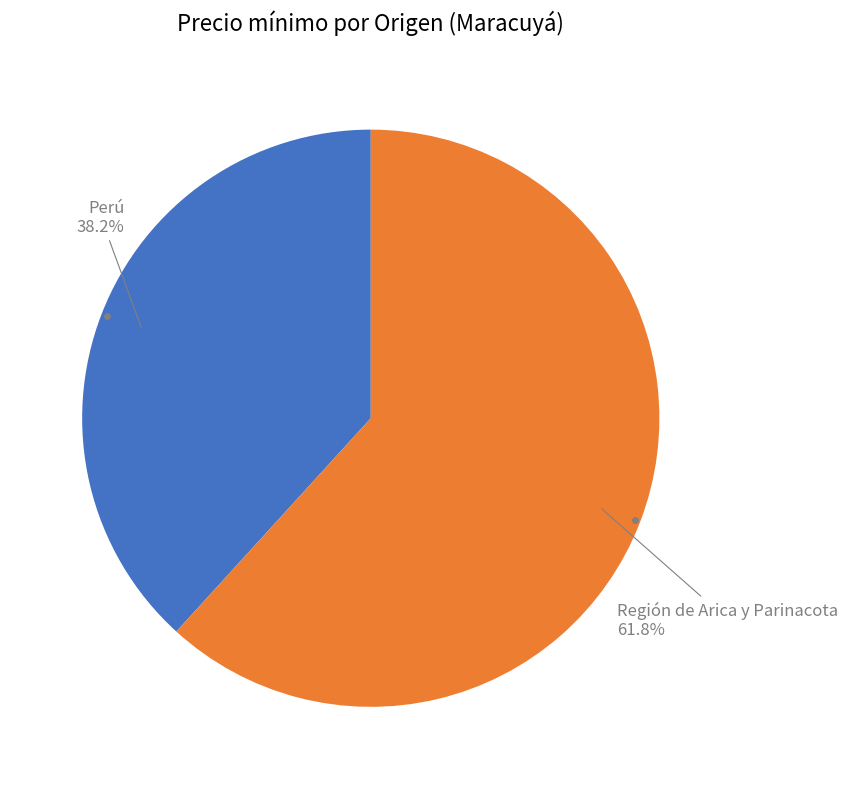

Count the number of slices in the pie.

2